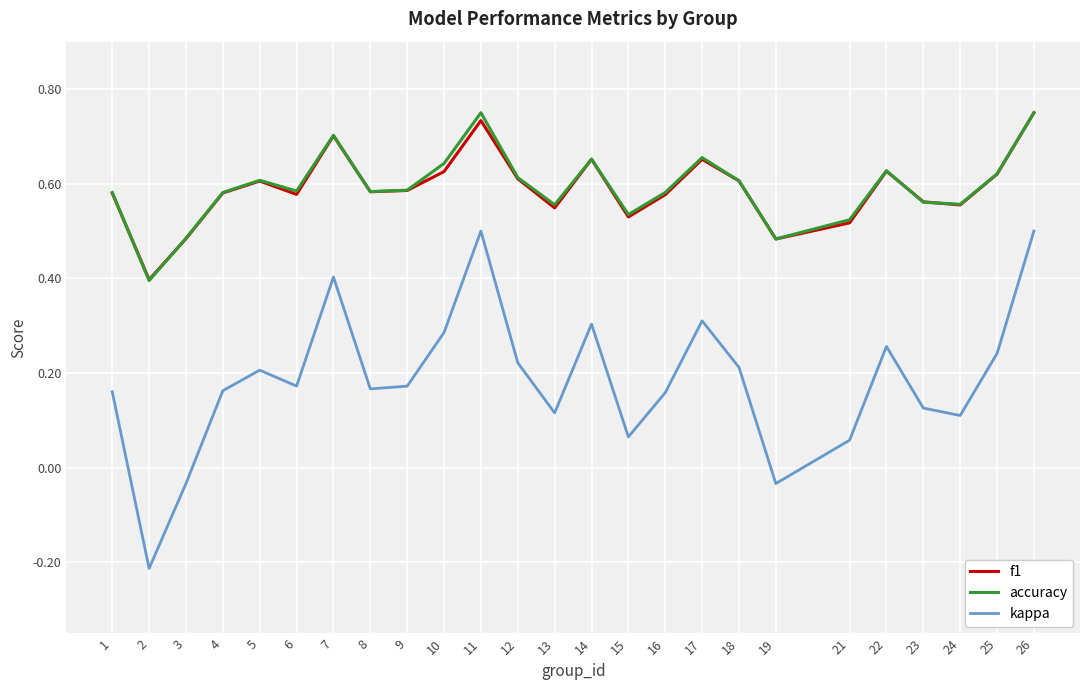

Is it true that f1 equals 0.7 at 24?

False